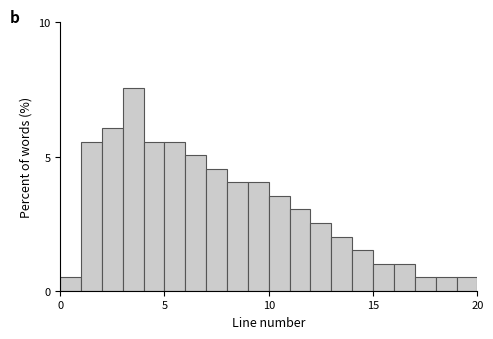

Read against the x-axis, roughly where is the centre of the tallest bar?

3.5